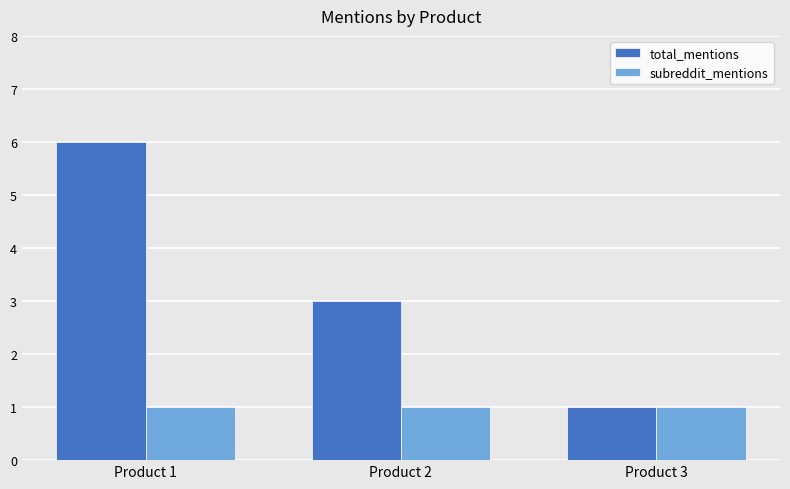

Reading left to right, list all the values displayed in this chart.

total_mentions: Product 1=6	Product 2=3	Product 3=1
subreddit_mentions: Product 1=1	Product 2=1	Product 3=1